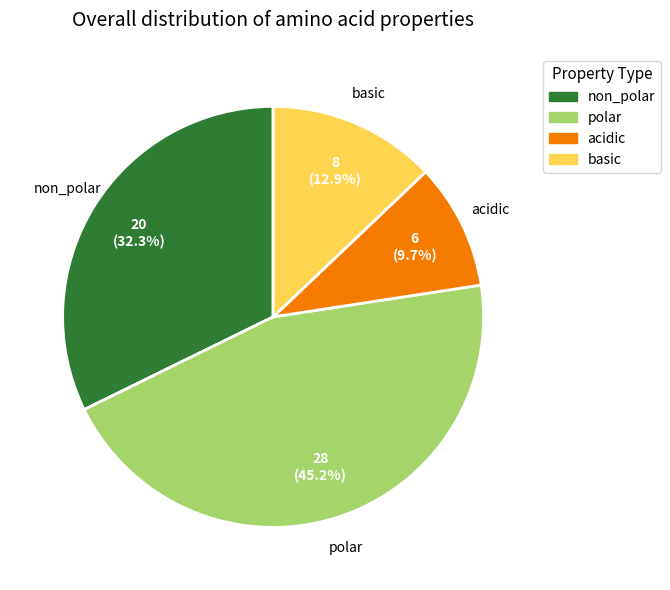

To the nearest percent, what is the difference between the acidic and basic slice percentages?

3%